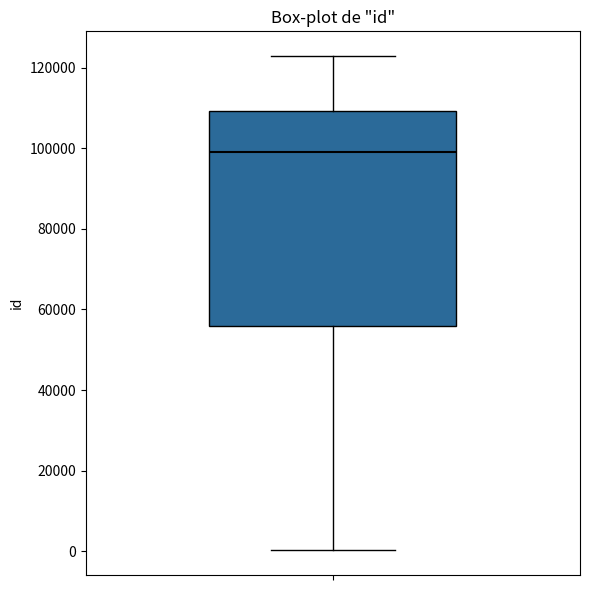

Read this box plot against the y-axis: the position of the median line, the range covered by the box, and the ends of both whiskers. The values are not printed on the chart, so give them approximately, as read against the axis.

median 98000, box 56000 to 110000, whiskers 0 to 122000